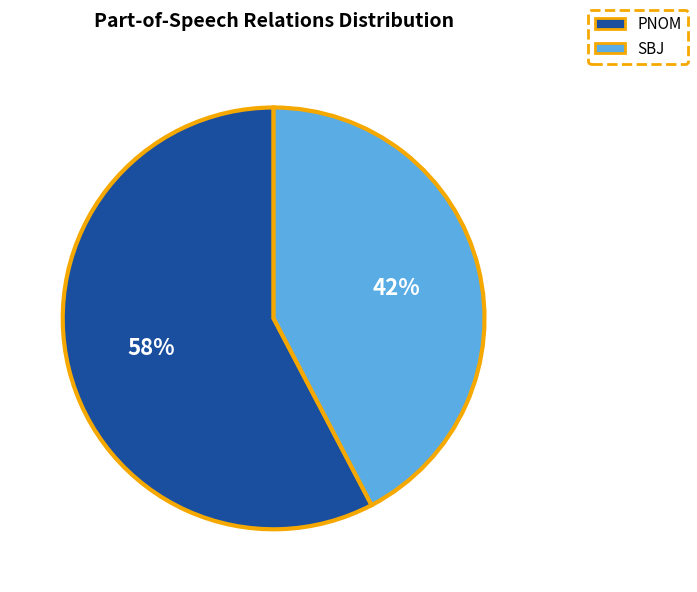

To the nearest percent, what percentage of the pie is PNOM?

58%